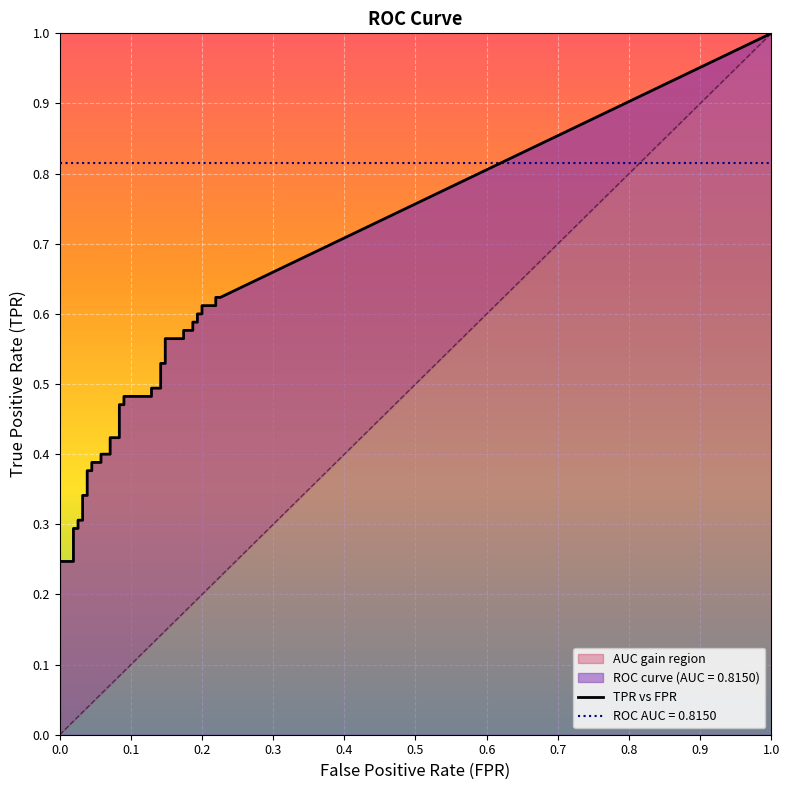

At 10, list the series in order from largest to smallest.

tpr, fpr